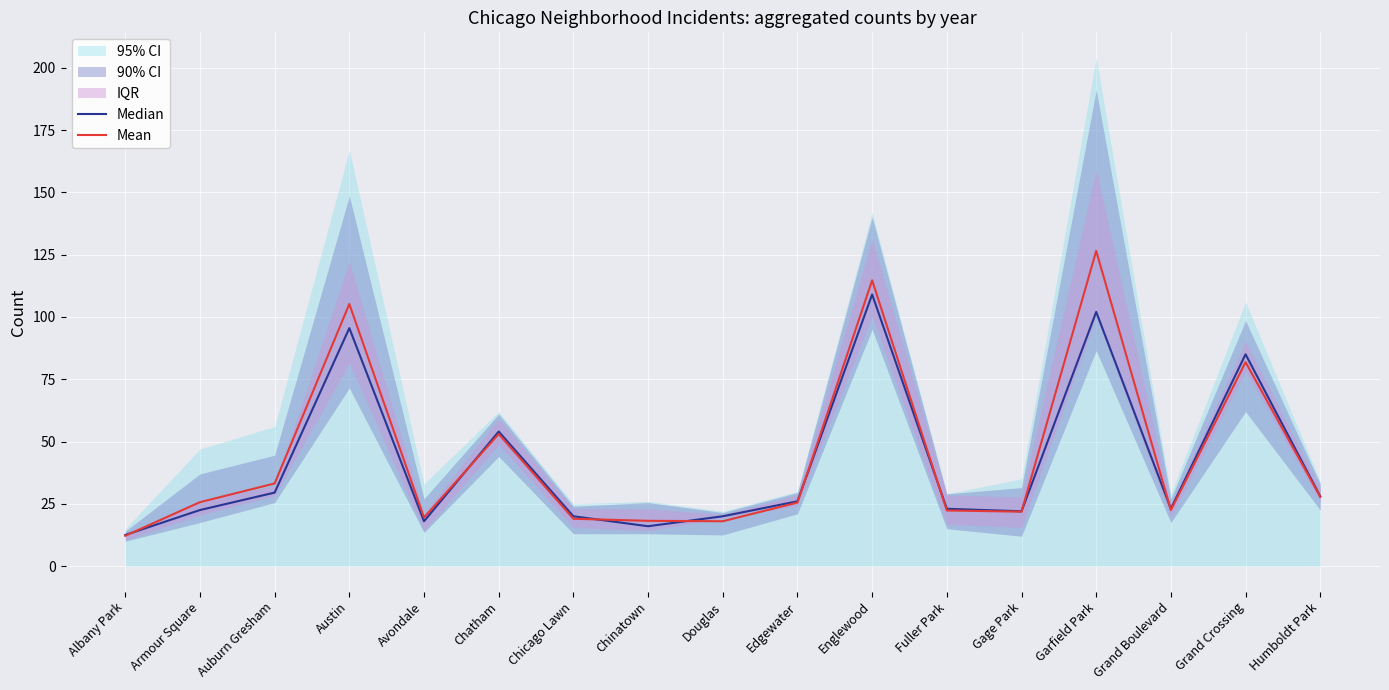

What is the sum of the Median values at Austin and Albany Park?

108.0